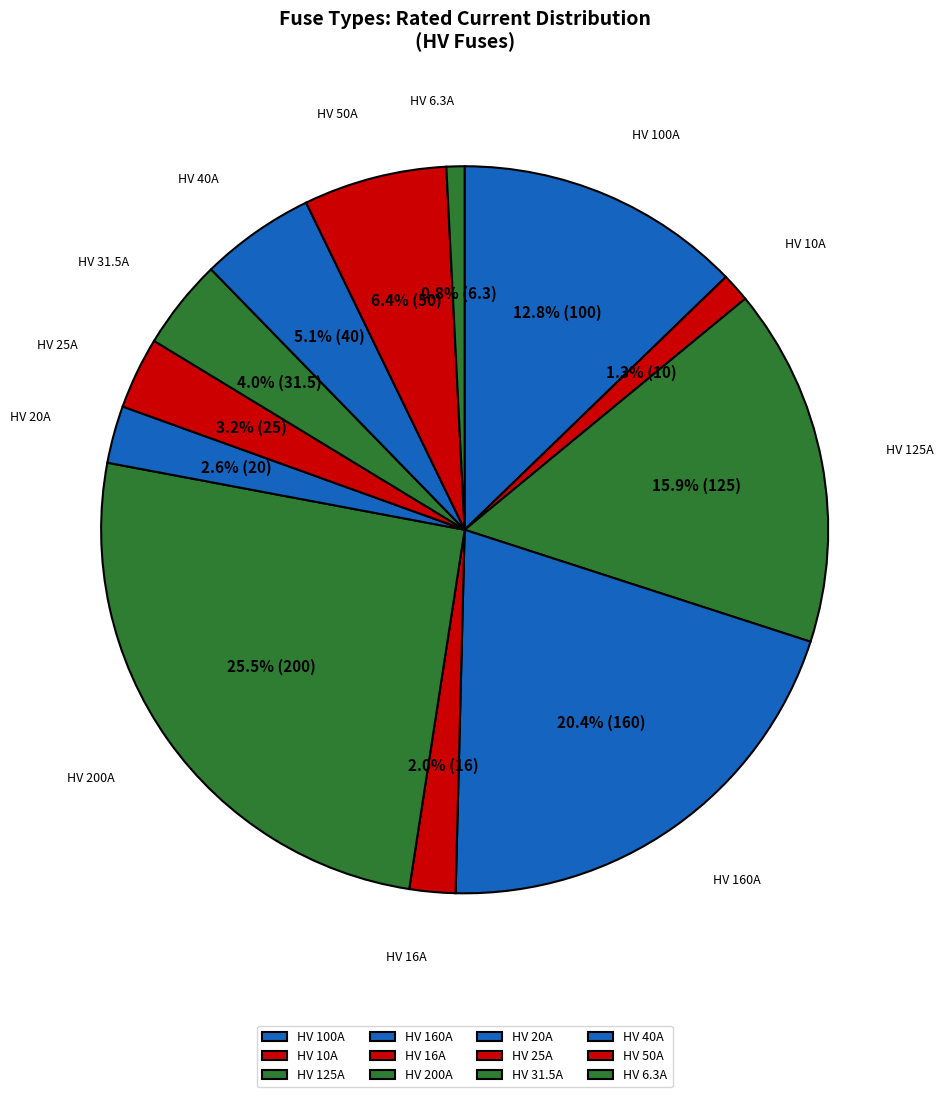

To the nearest percent, what is the difference between the HV 100A and HV 25A slice percentages?

10%